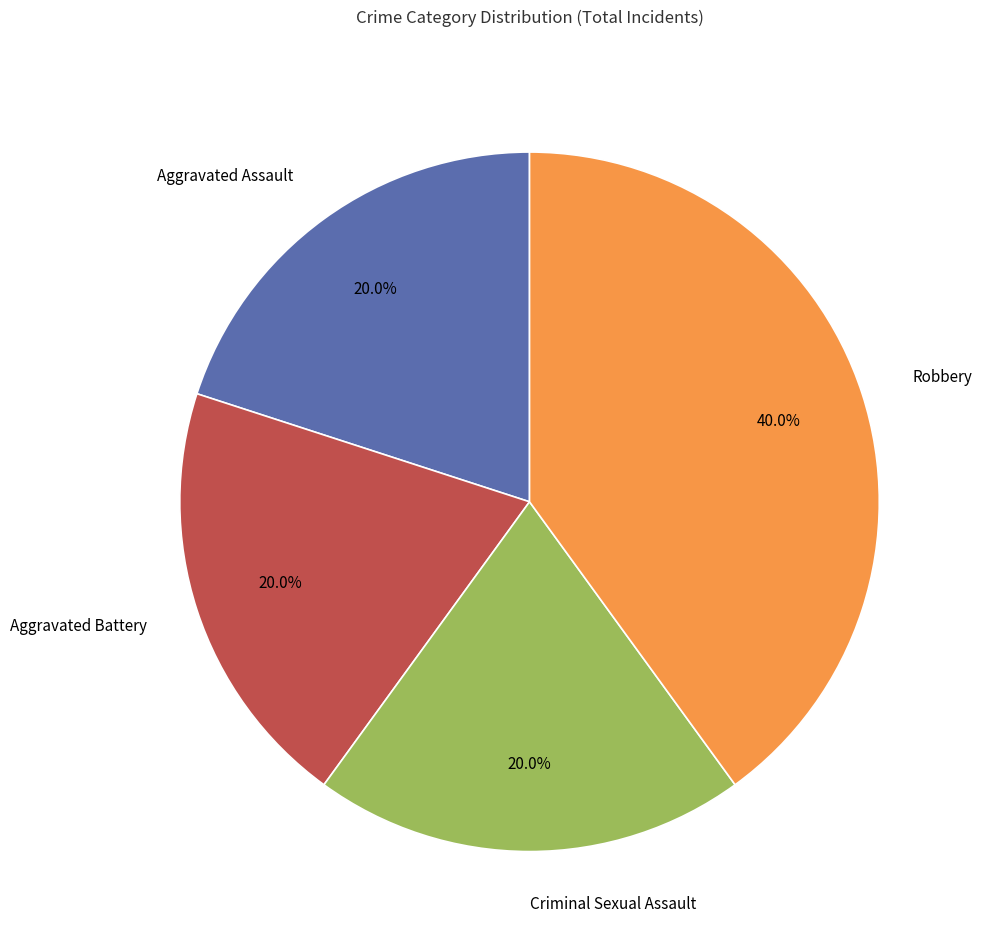

What percentage is the Criminal Sexual Assault slice, to the nearest percent?

20%